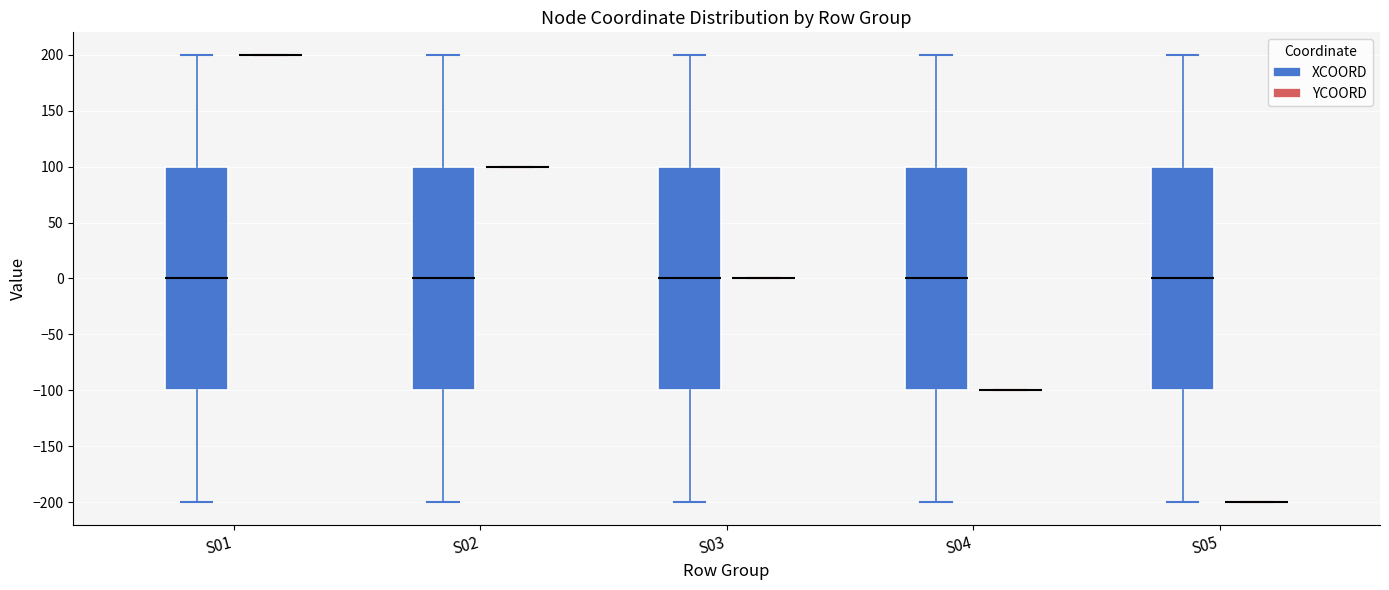

Reading left to right, read every box against the y-axis: the position of its median line, the range the box covers, and the ends of its whiskers. The values are not printed on the chart, so give them approximately, as read against the axis.

S01 (XCOORD): median 0, box -100 to 100, whiskers -200 to 200
S01 (YCOORD): box collapsed to a line at 200, whiskers 200 to 200
S02 (XCOORD): median 0, box -100 to 100, whiskers -200 to 200
S02 (YCOORD): box collapsed to a line at 100, whiskers 100 to 100
S03 (XCOORD): median 0, box -100 to 100, whiskers -200 to 200
S03 (YCOORD): box collapsed to a line at 0, whiskers 0 to 0
S04 (XCOORD): median 0, box -100 to 100, whiskers -200 to 200
S04 (YCOORD): box collapsed to a line at -100, whiskers -100 to -100
S05 (XCOORD): median 0, box -100 to 100, whiskers -200 to 200
S05 (YCOORD): box collapsed to a line at -200, whiskers -200 to -200